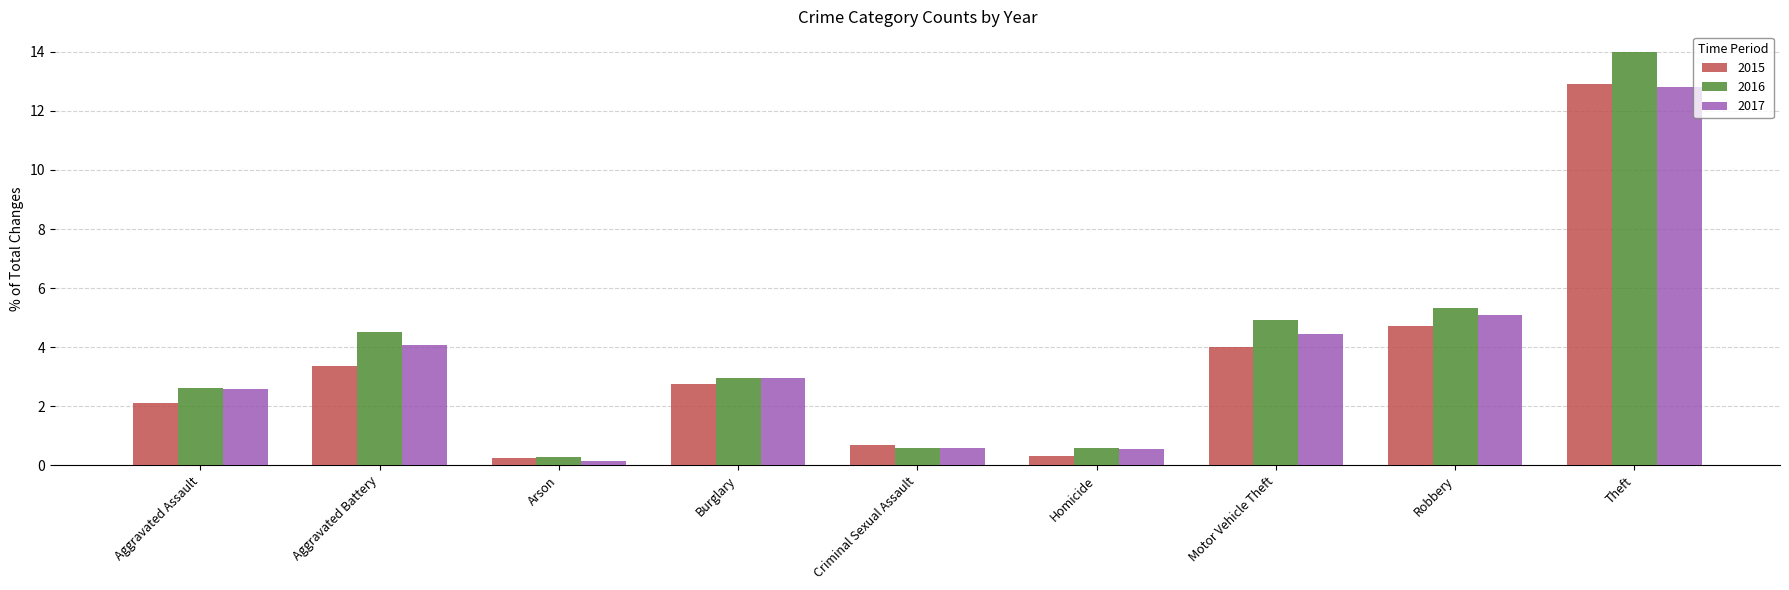

Does the chart contain stacked bars?

No